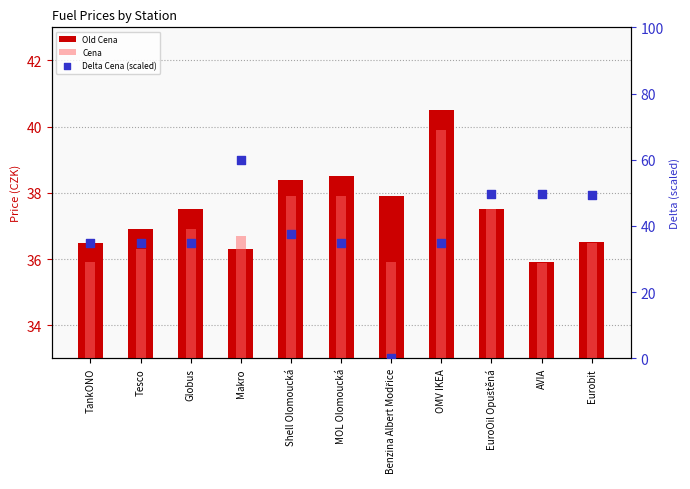

At which category is the sum across all series the highest?

Makro